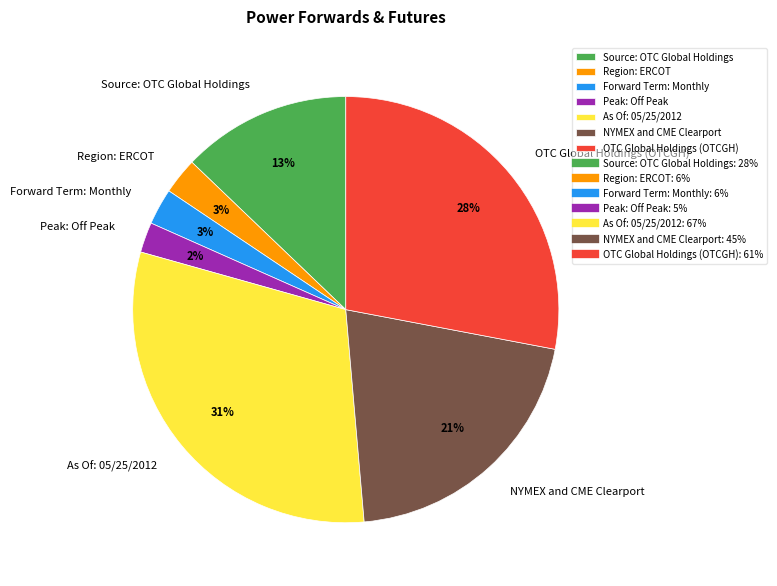

Which category has the biggest portion of the pie?

As Of: 05/25/2012